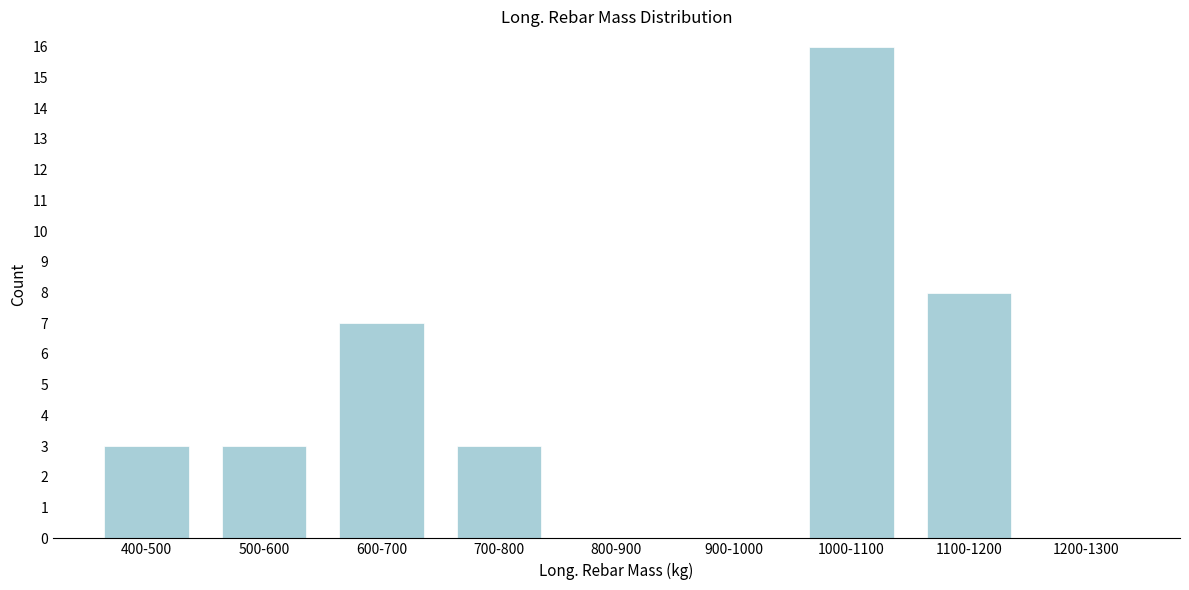

Reading right to left, transcribe all the data shown in this chart.

1200-1300=0	1100-1200=8	1000-1100=16	900-1000=0	800-900=0	700-800=3	600-700=7	500-600=3	400-500=3